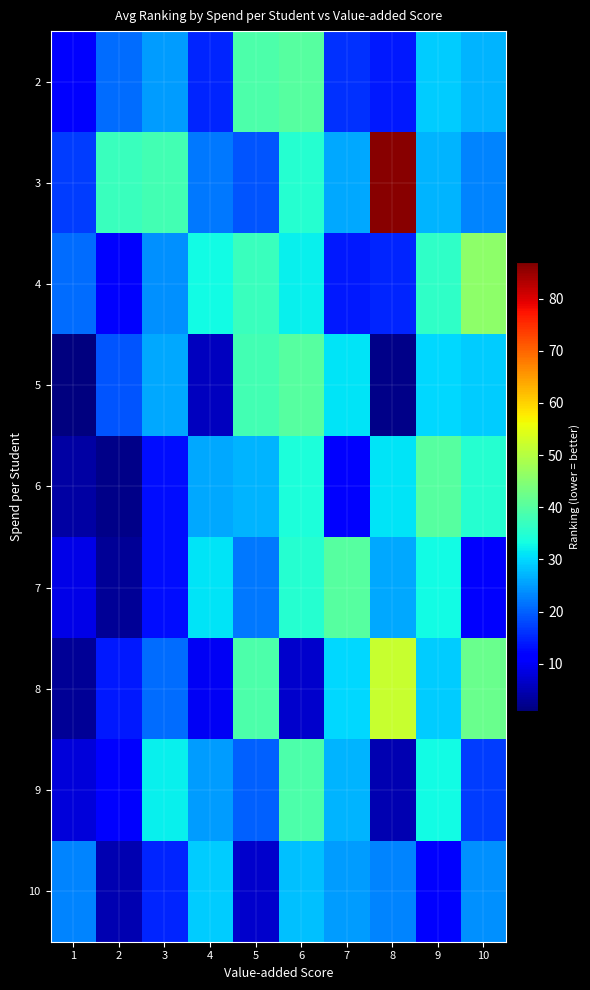

At which category does the chart reach its peak across all series?

8